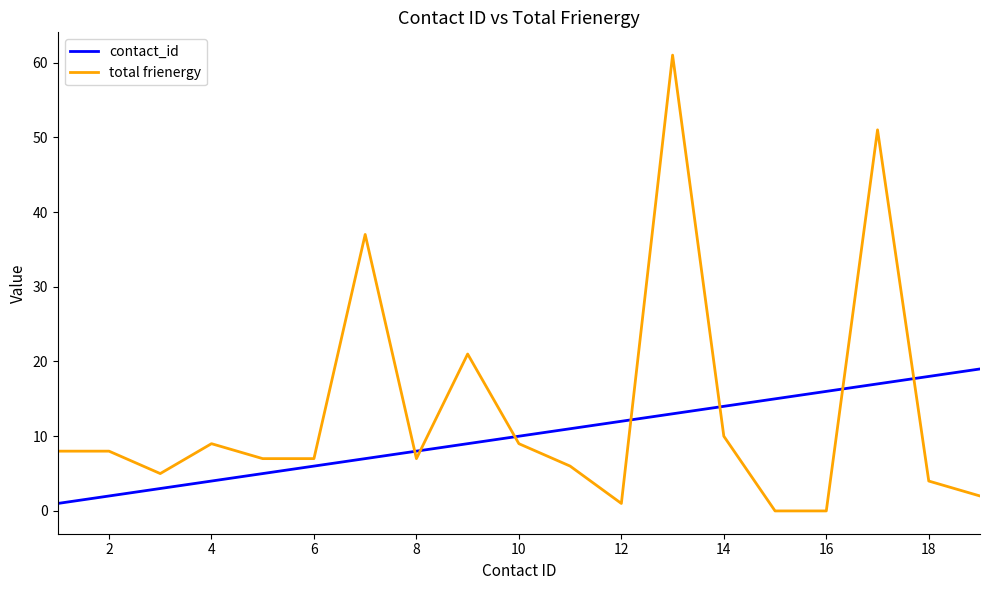

Which series has the largest range (max minus min)?

total frienergy